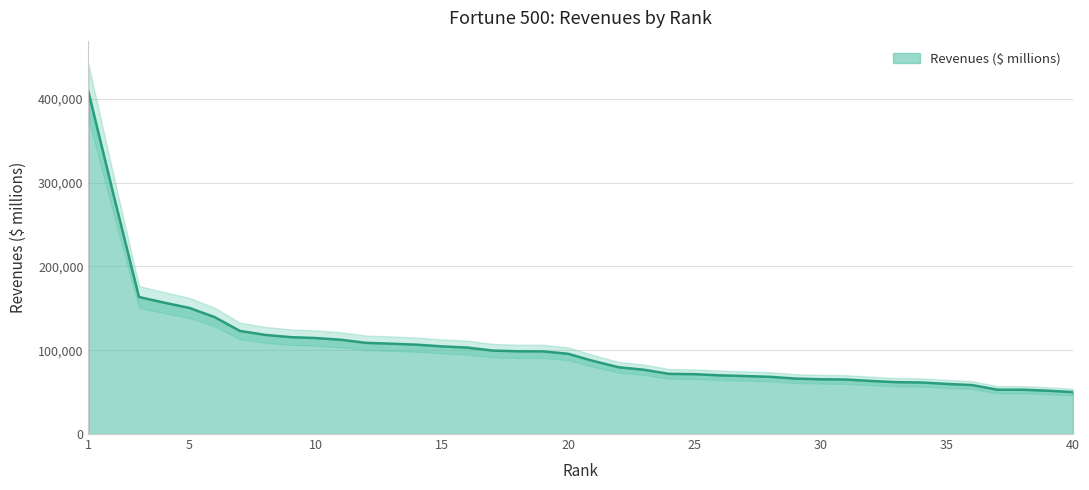

Reading left to right, extract all data points from this chart.

1=408214.0	2=284650.0	3=163527.0	4=156779.0	5=150450.0	6=139515.0	7=123018.0	8=118308.0	9=115632.0	10=114552.0	11=112493.0	12=108785.0	13=107808.0	14=106632.0	15=104589.0	16=103189.0	17=99612.9	18=98729.0	19=98636.0	20=95758.0	21=87138.0	22=79697.0	23=76733.2	24=71789.0	25=71422.0	26=70035.0	27=69207.0	28=68281.0	29=66176.0	30=65357.0	31=65028.1	32=63335.0	33=61897.0	34=61479.6	35=59804.2	36=58437.0	37=52920.0	38=52902.0	39=51673.0	40=50009.0